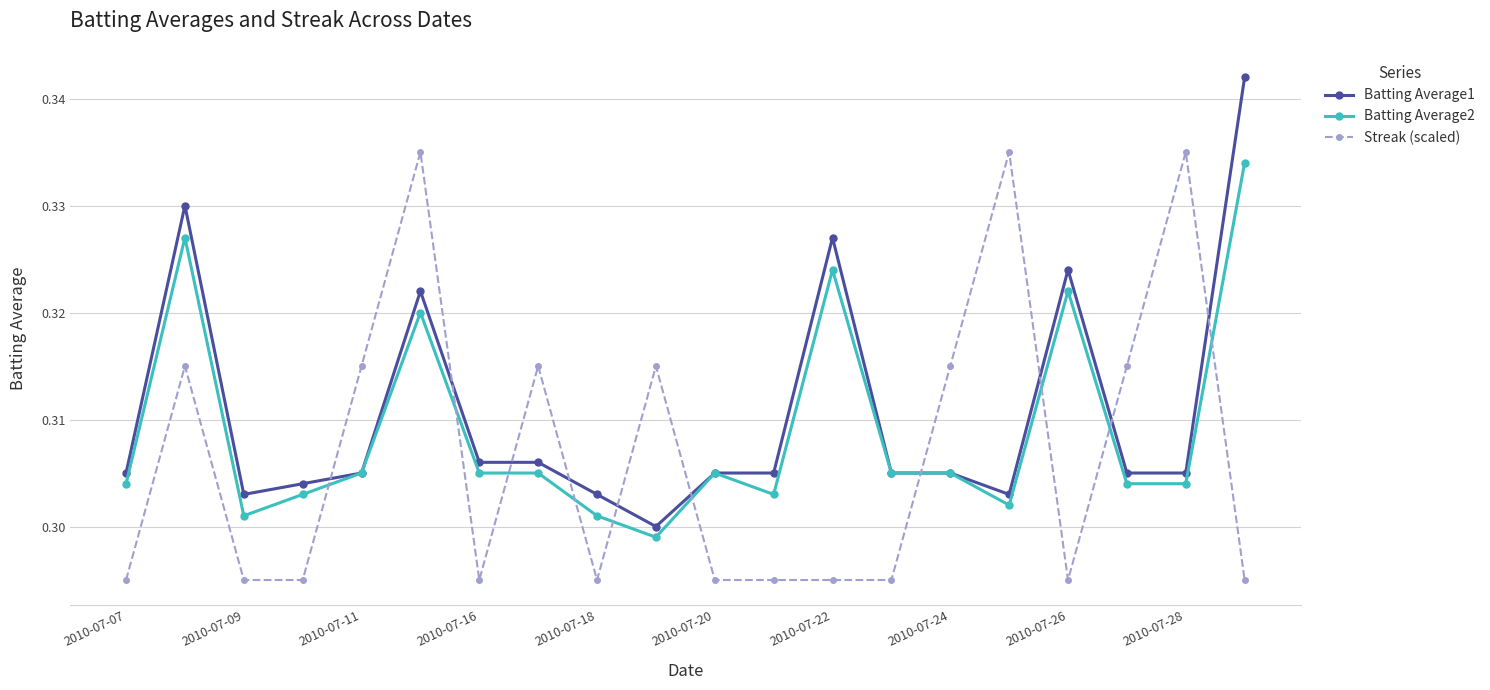

List the series in order of their overall mean, lowest first.

Streak (scaled), Batting Average2, Batting Average1